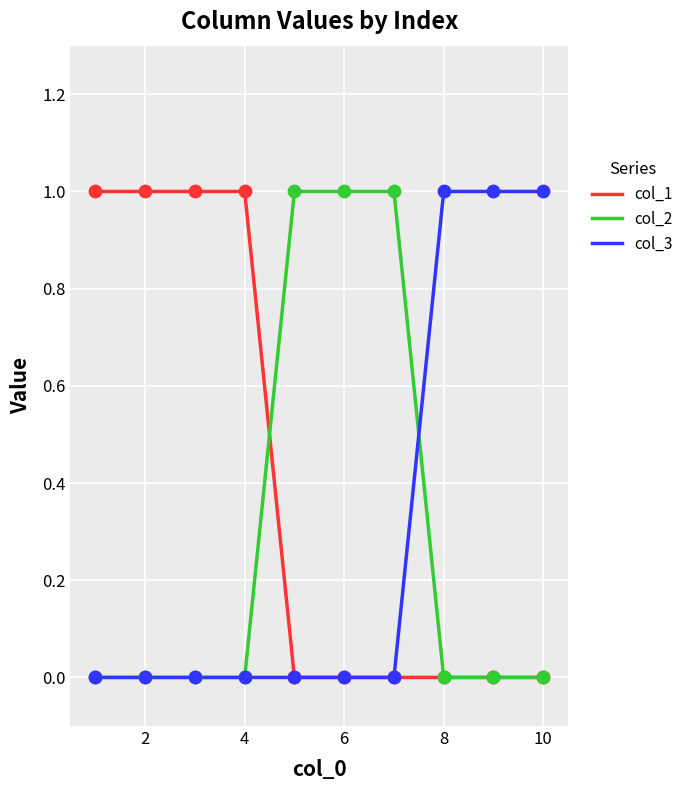

Which series has the largest total across all categories?

col_1